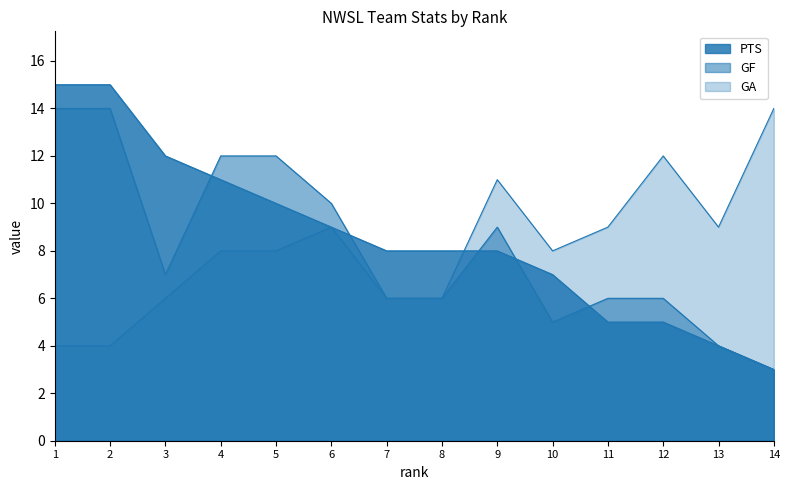

What is the spread (max minus min) of values at 12?

7